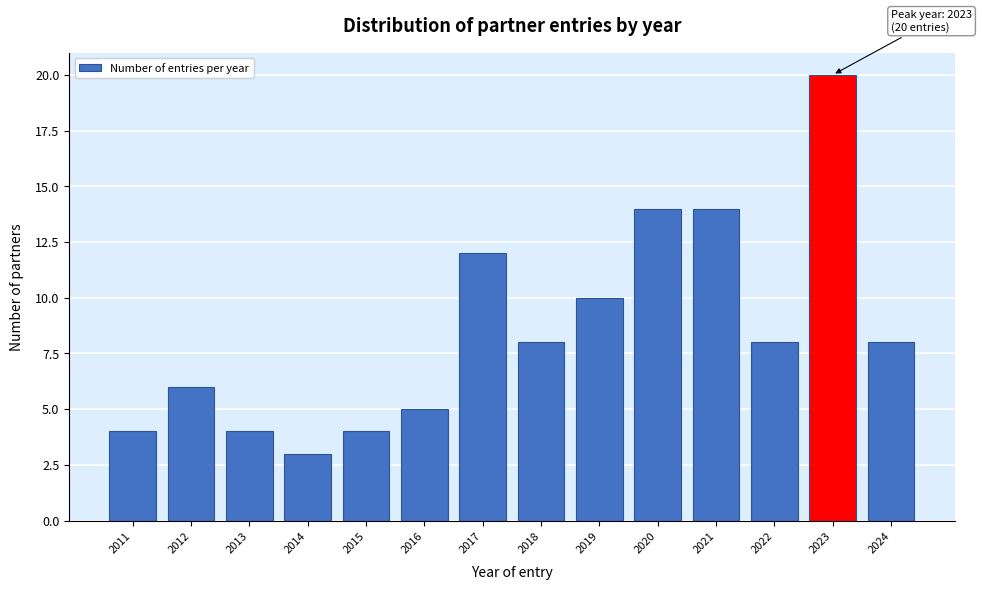

Reading left to right, what are all the values shown in this chart?

2011=4	2012=6	2013=4	2014=3	2015=4	2016=5	2017=12	2018=8	2019=10	2020=14	2021=14	2022=8	2023=20	2024=8